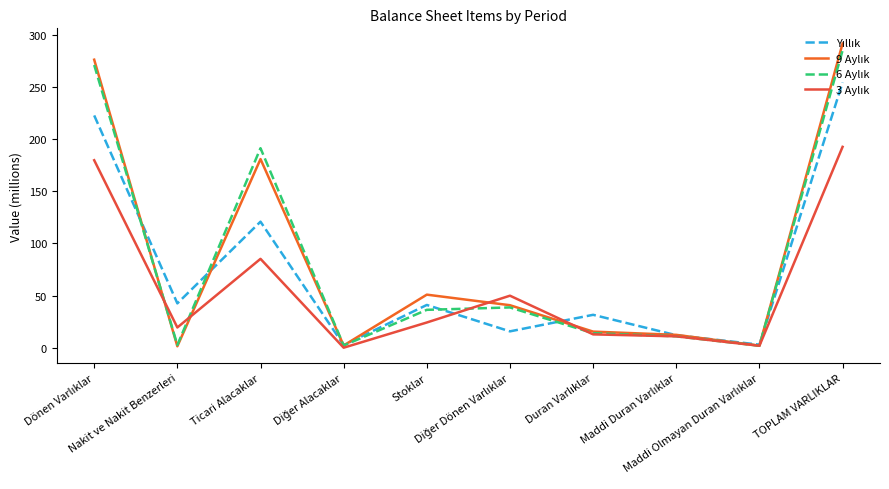

Does the chart have visible grid lines?

No